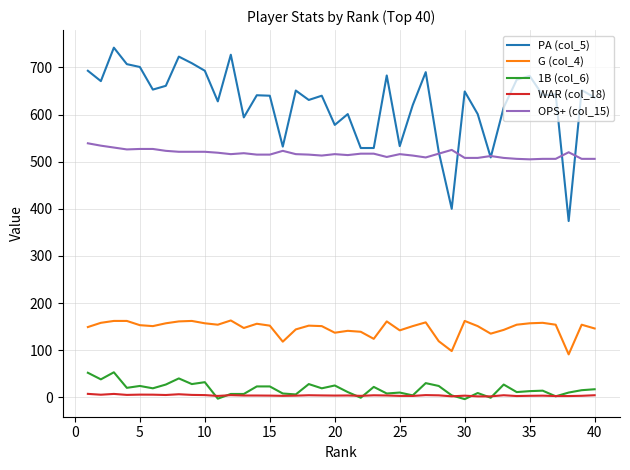

Which series has the largest total across all categories?

PA (col_5)